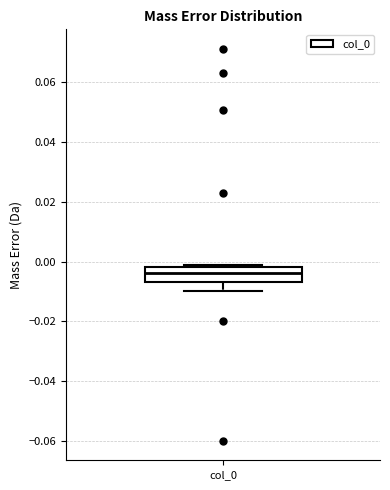

Read this box plot against the y-axis: the position of the median line, the range covered by the box, and the ends of both whiskers. The values are not printed on the chart, so give them approximately, as read against the axis.

median -0.004, box -0.006 to -0.002, whiskers -0.010 to 0.000